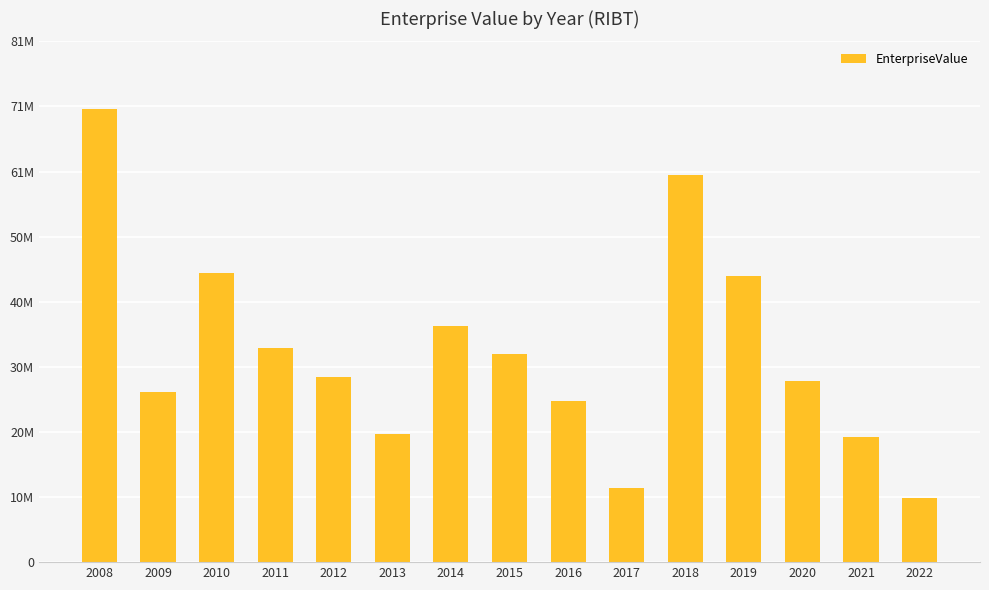

Reading left to right, transcribe all the data shown in this chart.

2008=70242600.0	2009=26331160.0	2010=44838280.0	2011=33216700.0	2012=28778100.0	2013=19867348.1	2014=36652937.6	2015=32335055.2	2016=25054521.1	2017=11461594.0	2018=60084420.0	2019=44322185.7	2020=28160385.8	2021=19397893.6	2022=10023878.4